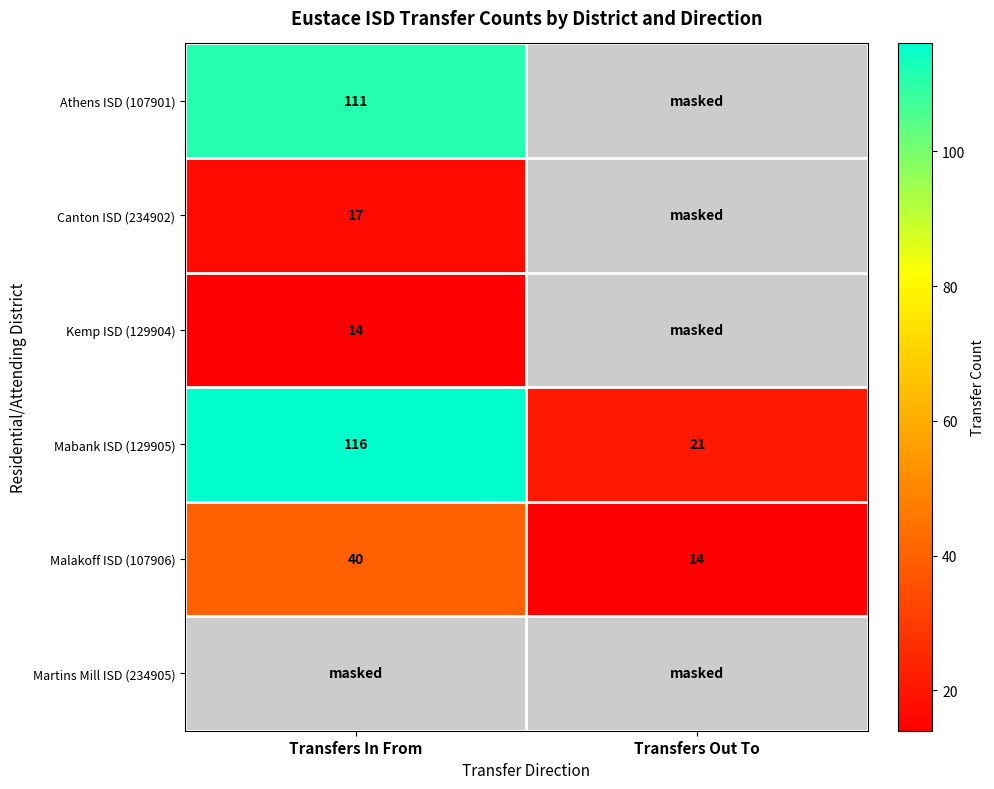

At how many categories does at least one series exceed 105?

1